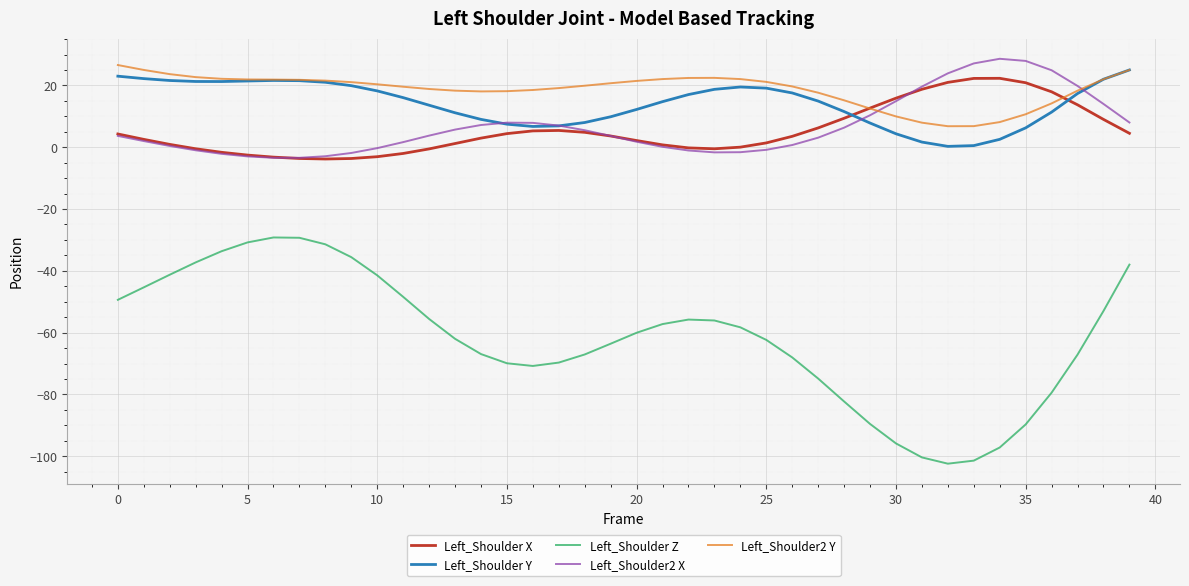

Which series has the largest range (max minus min)?

Left_Shoulder Z